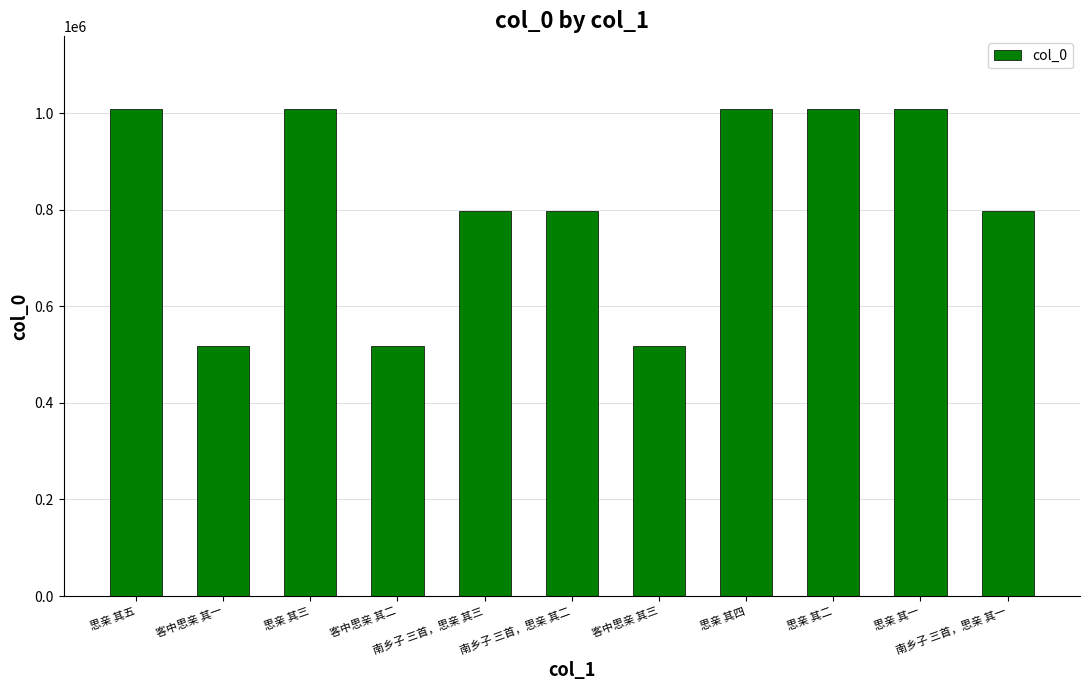

What is the minimum value shown in the chart?

517177